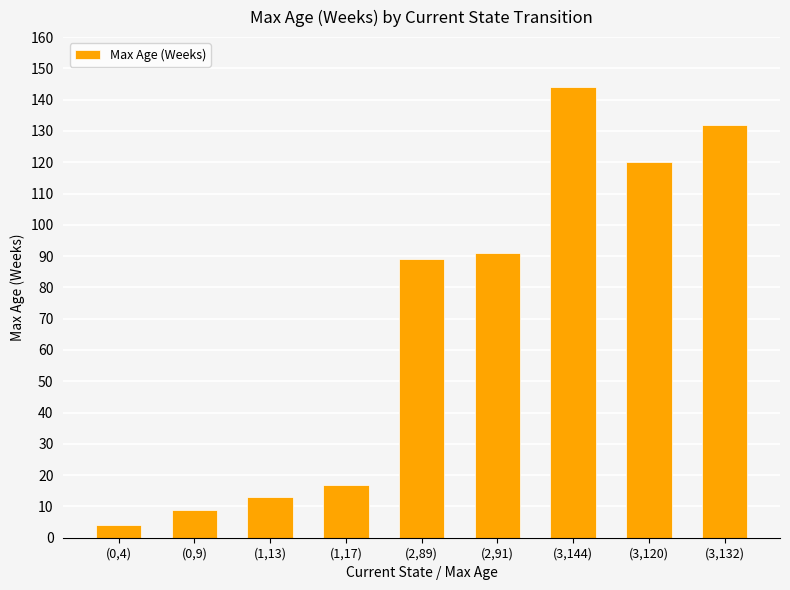

Where is the data nearest to the value 74?

(2,89)